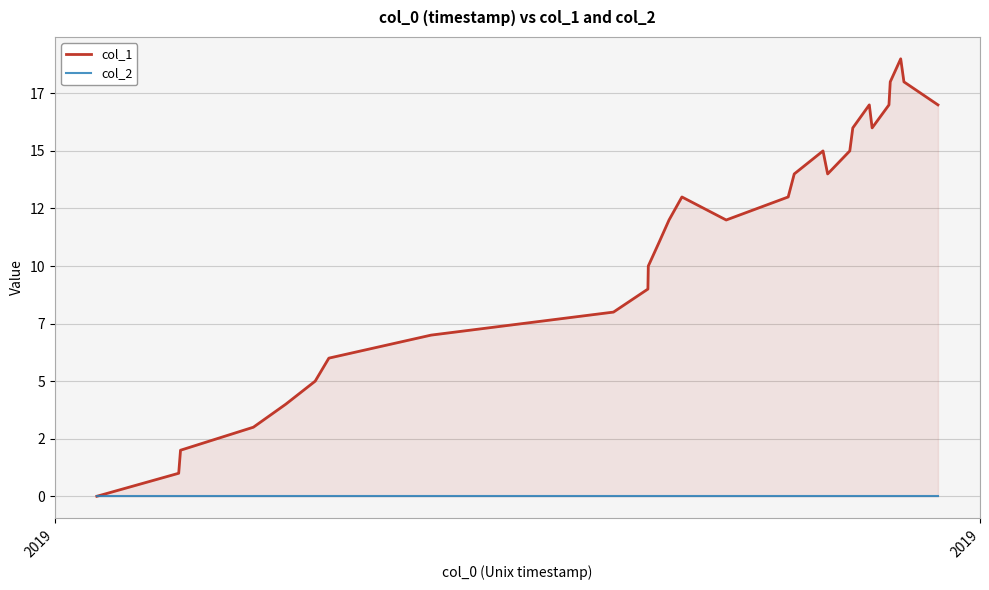

Does the chart display data point markers on the line(s)?

No